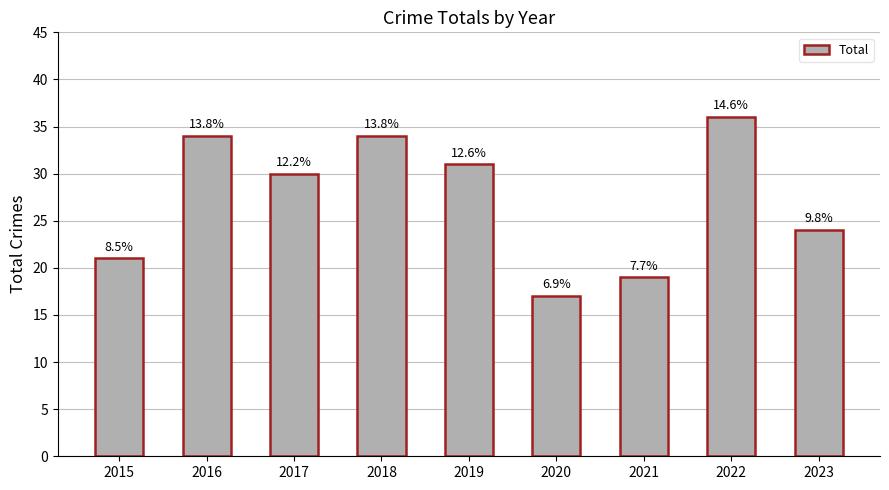

Between 2020 and 2016, which is larger?

2016